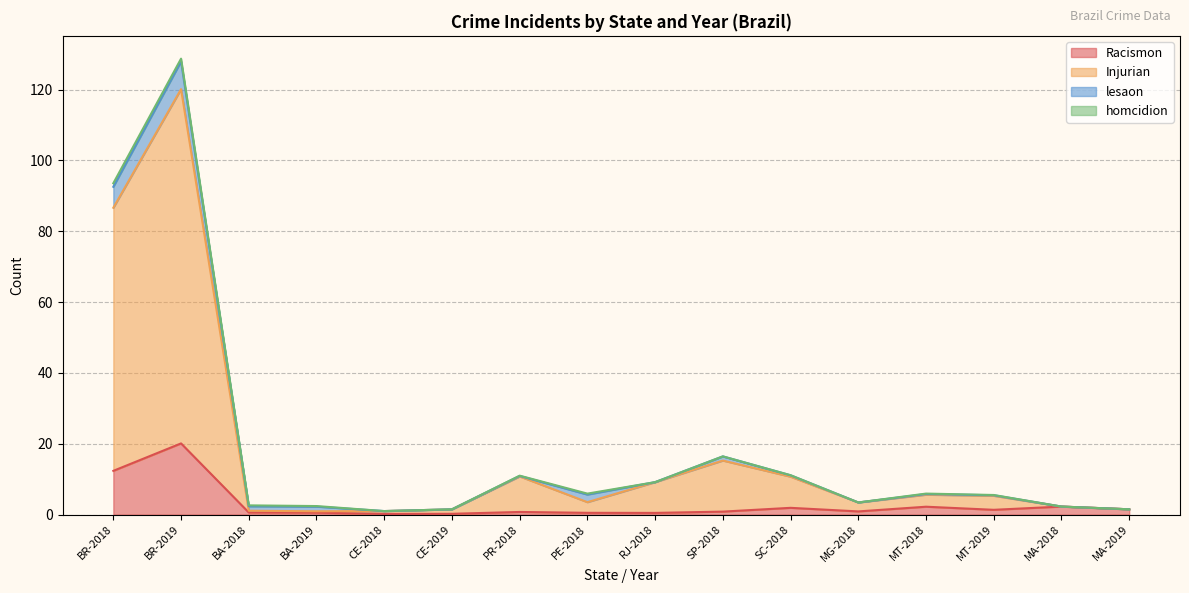

True or false: Injurian and Racismon cross at least once.

False